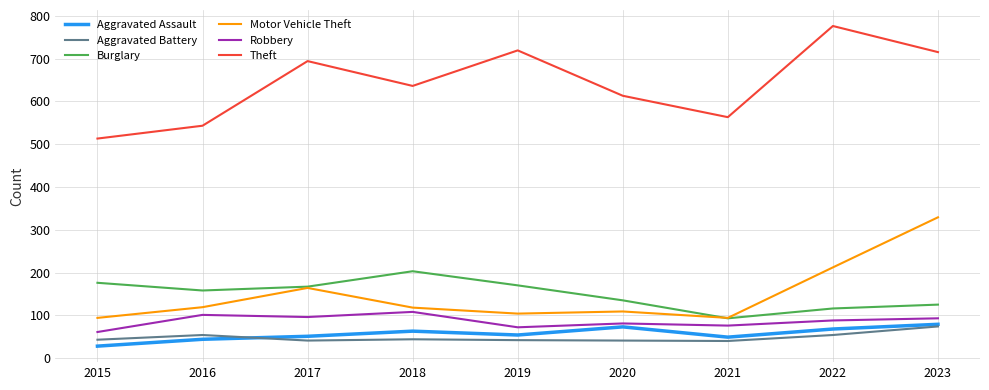

At which label does Robbery reach its peak?

2018